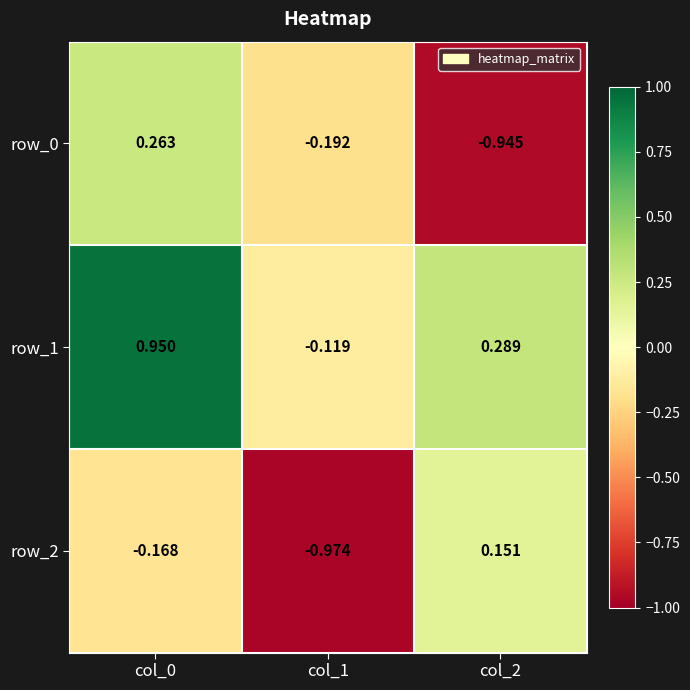

How many row_0 values are between 0 and 1?

1